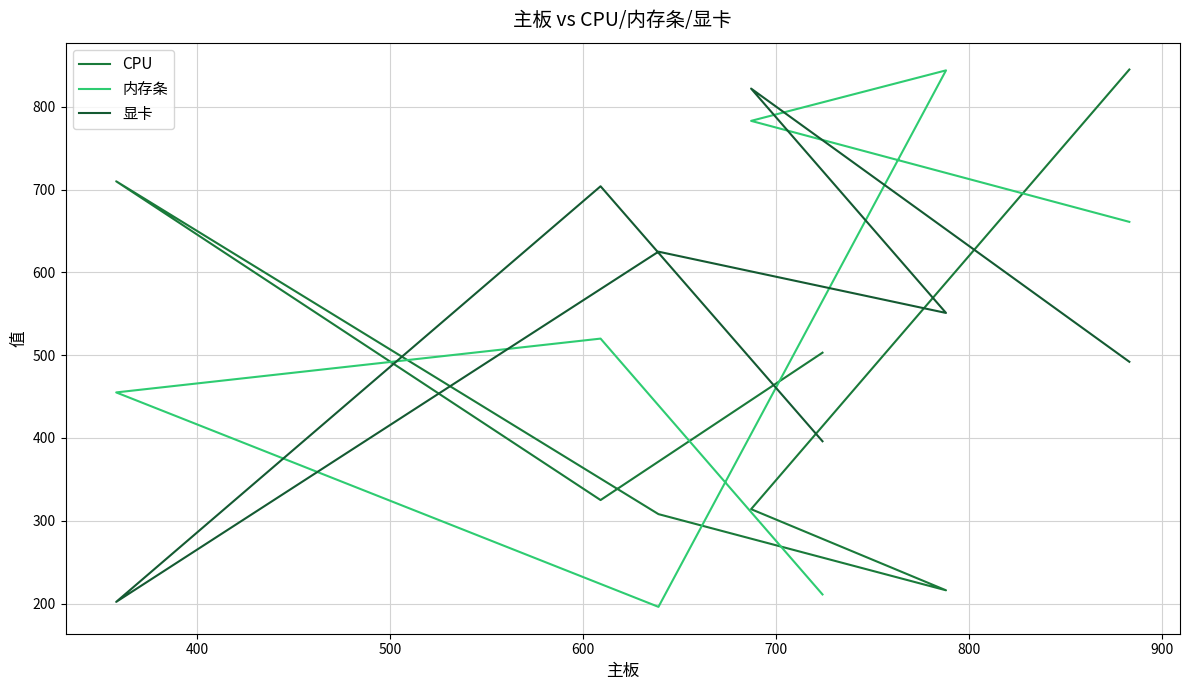

How many data points does each series have?

7